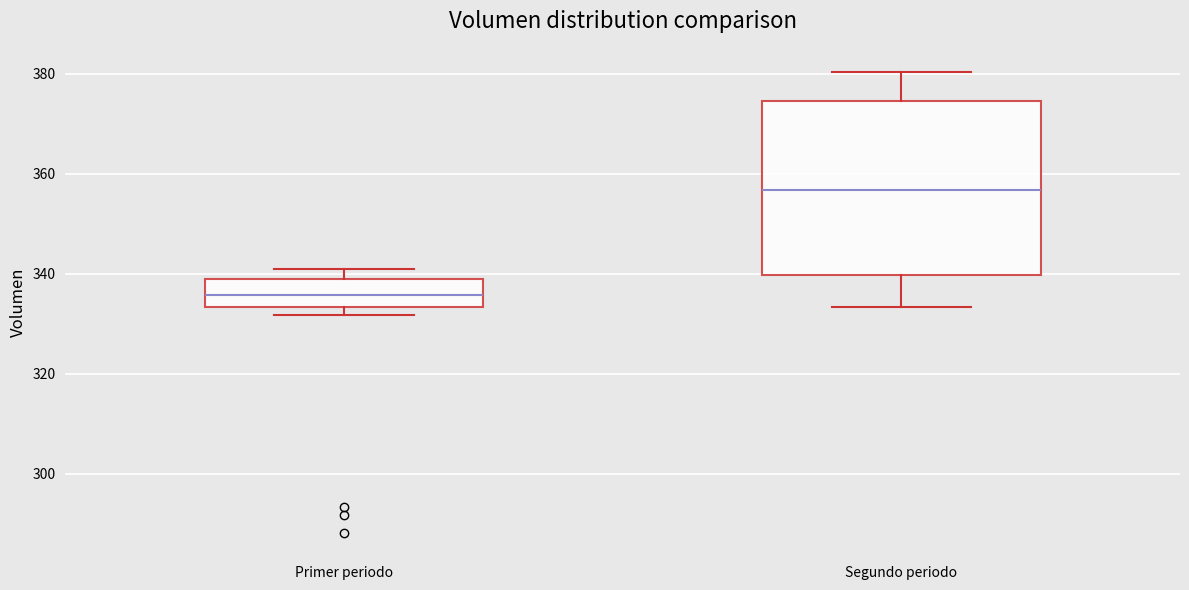

Reading left to right, read every box against the y-axis: the position of its median line, the range the box covers, and the ends of its whiskers. The values are not printed on the chart, so give them approximately, as read against the axis.

Primer periodo: median 336, box 334 to 340, whiskers 332 to 342
Segundo periodo: median 356, box 340 to 374, whiskers 334 to 380